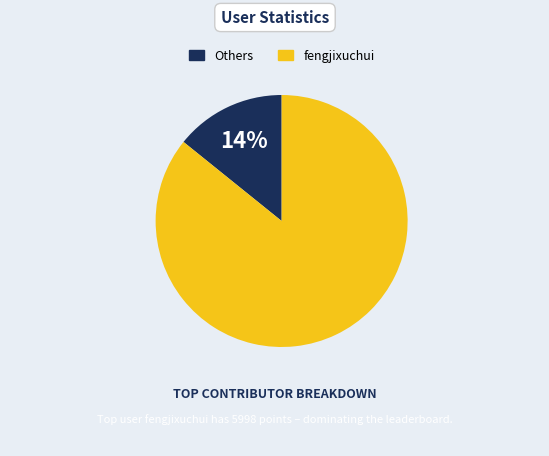

To the nearest percent, what is the difference between the largest and smallest slice percentages?

72%